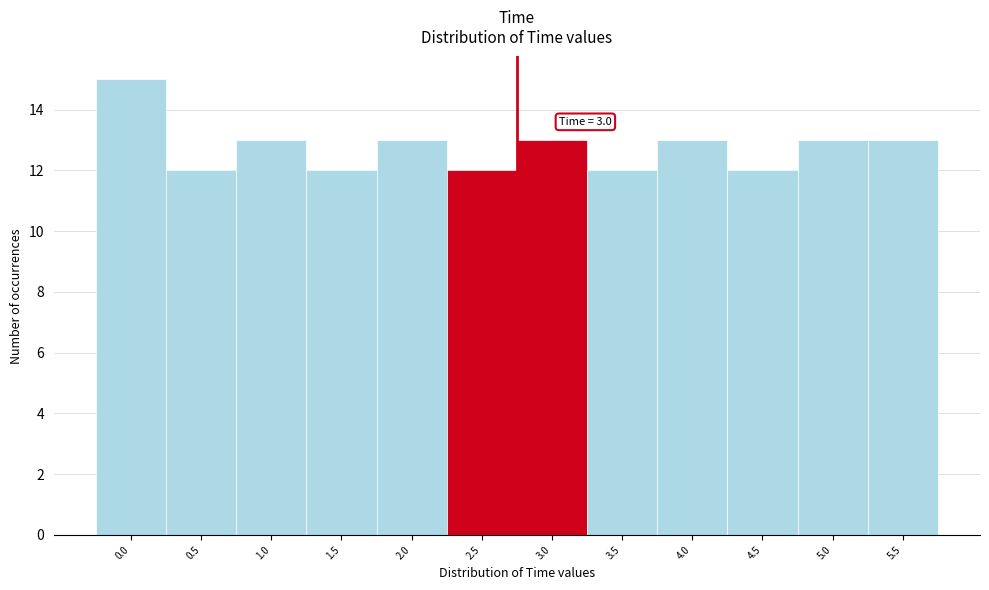

Reading left to right, extract all data points from this chart.

15	12	13	12	13	12	13	12	13	12	13	13